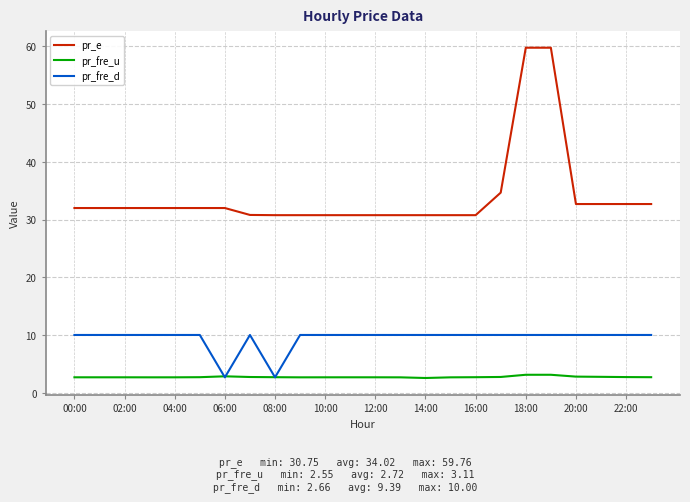

True or false: pr_fre_u and pr_e intersect in this chart.

False